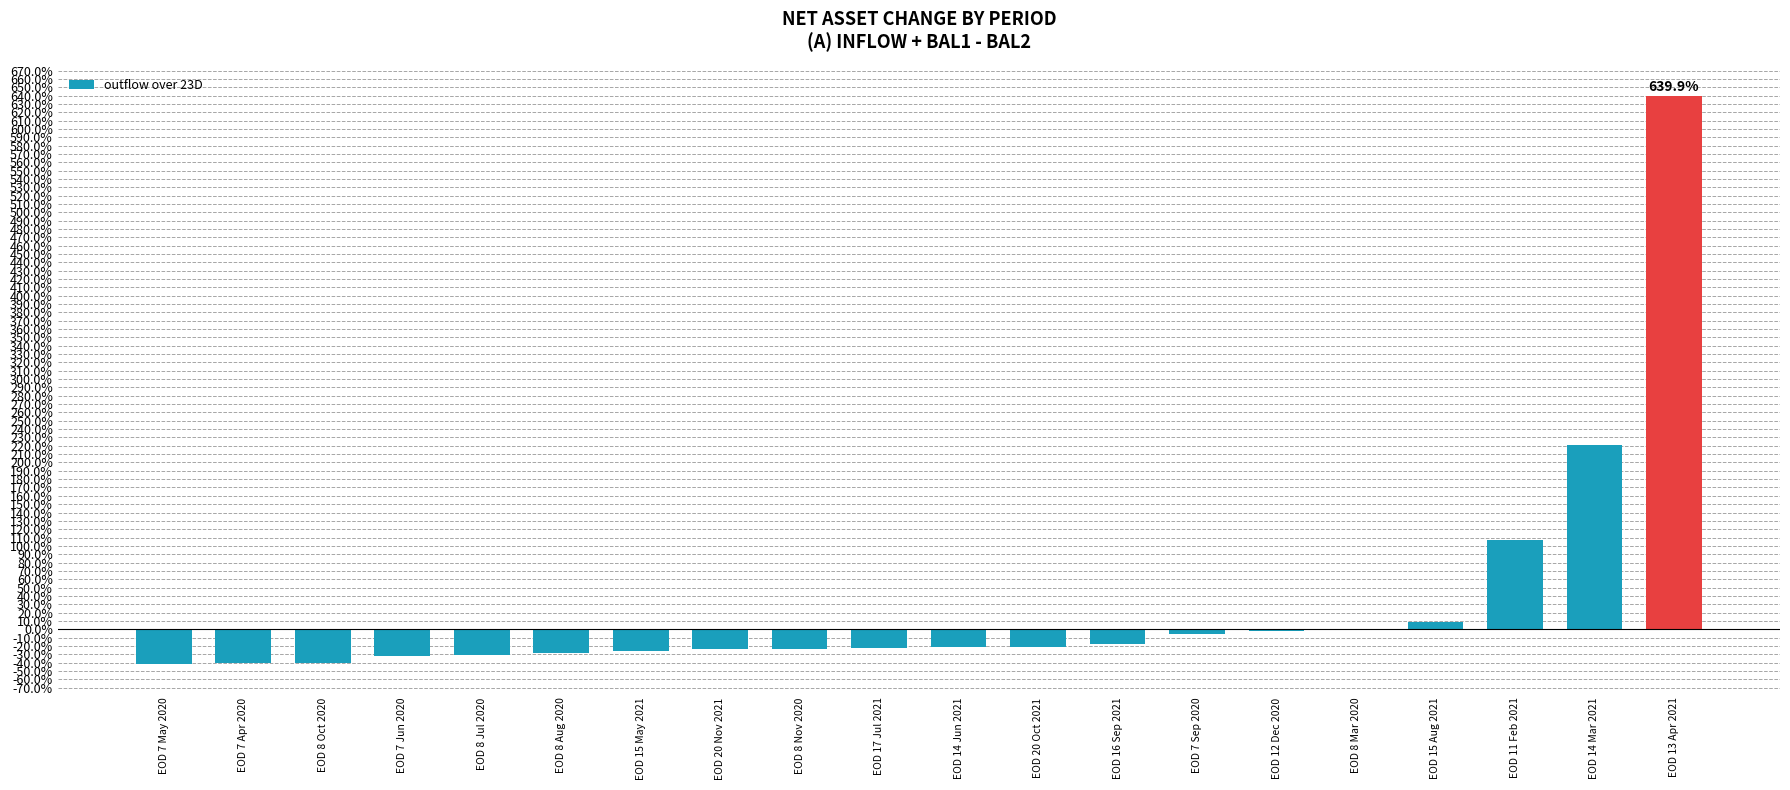

True or false: the data shows 340.6 at EOD 14 Mar 2021.

False